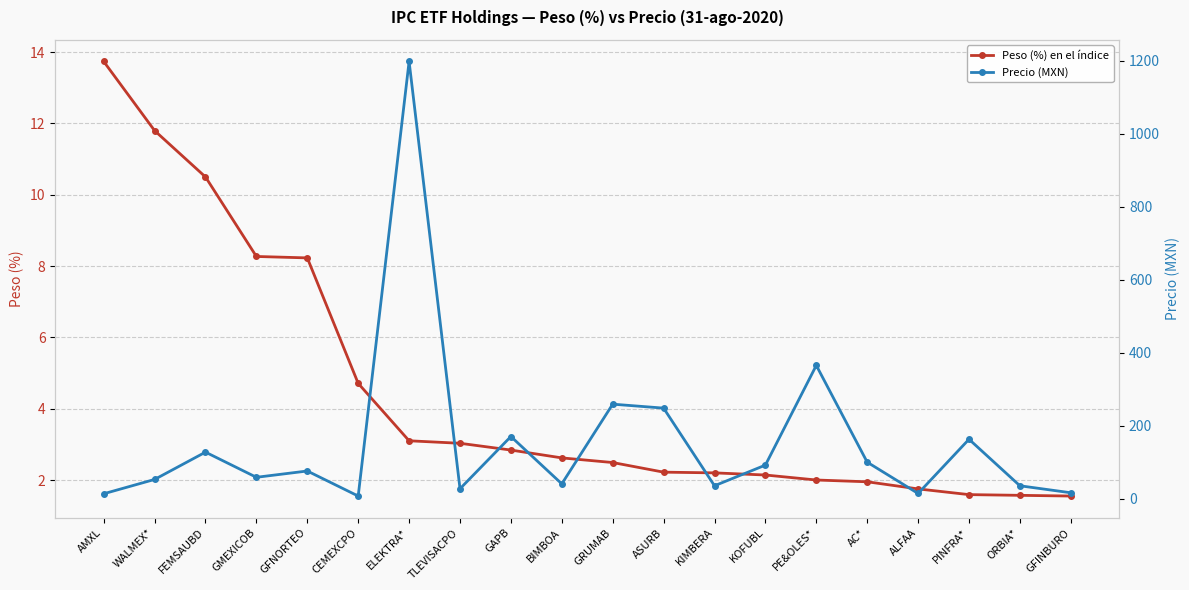

Which category has the highest value in the Peso (%) en el índice series?

AMXL